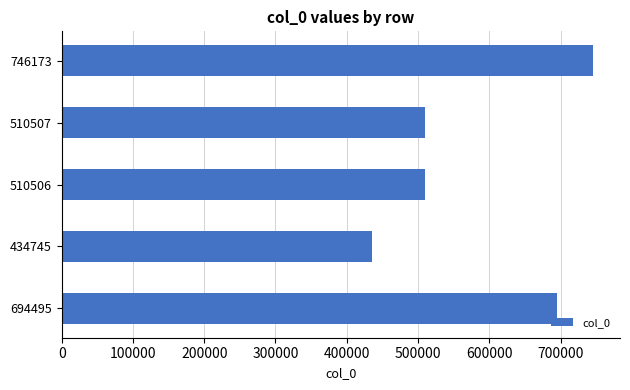

The chart shows a value of 1145837 at 746173. True or false?

False